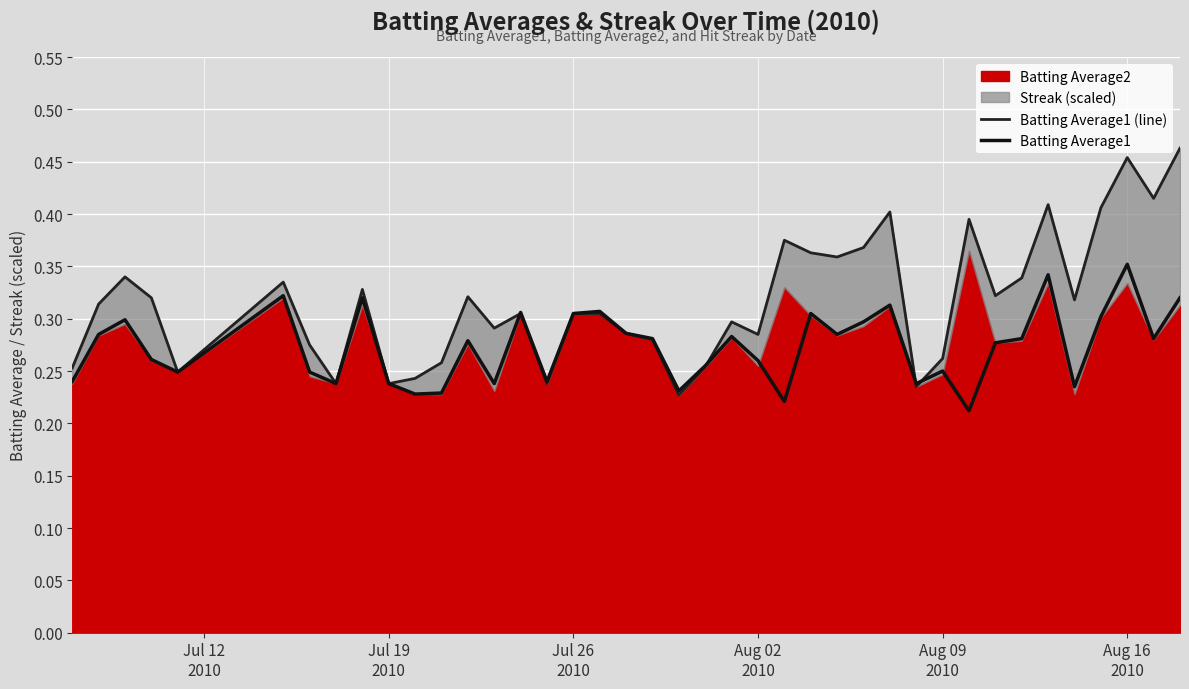

How many interior local peaks does the Batting Average1 series have?

12